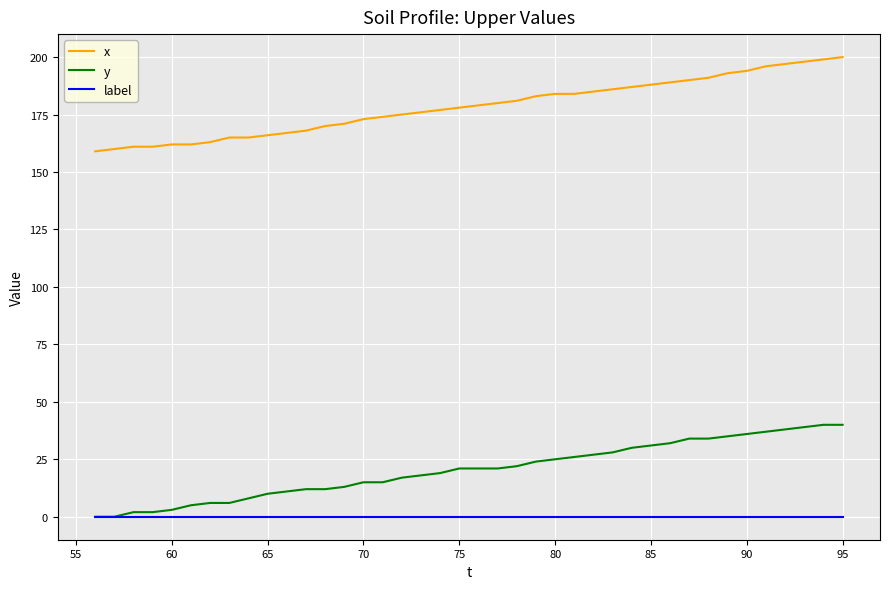

What is the sum of all y values?

815